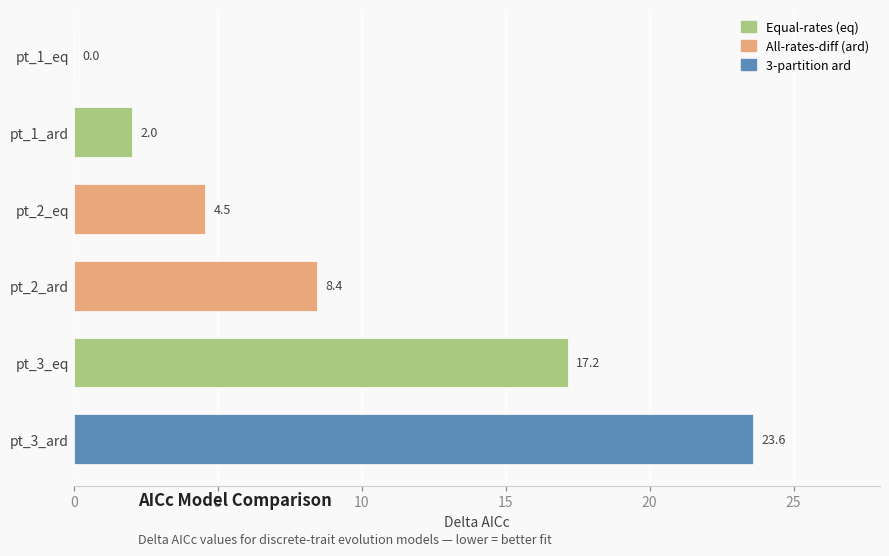

At which label is the value closest to 11?

pt_2_ard